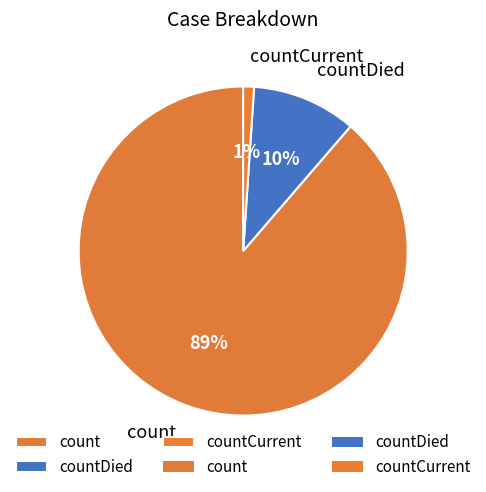

What is the majority slice?

count